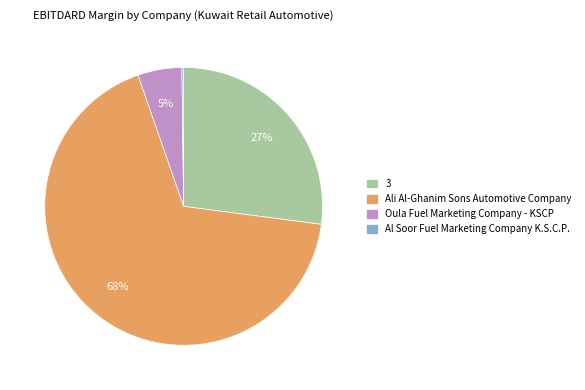

Does any single category account for the majority?

Yes